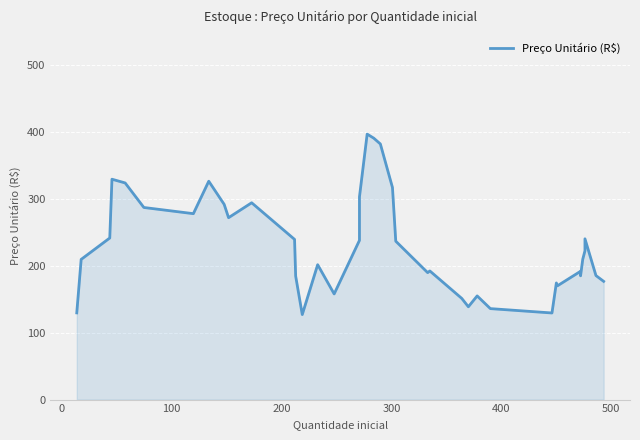

What is the difference between the maximum and minimum values?

270.1